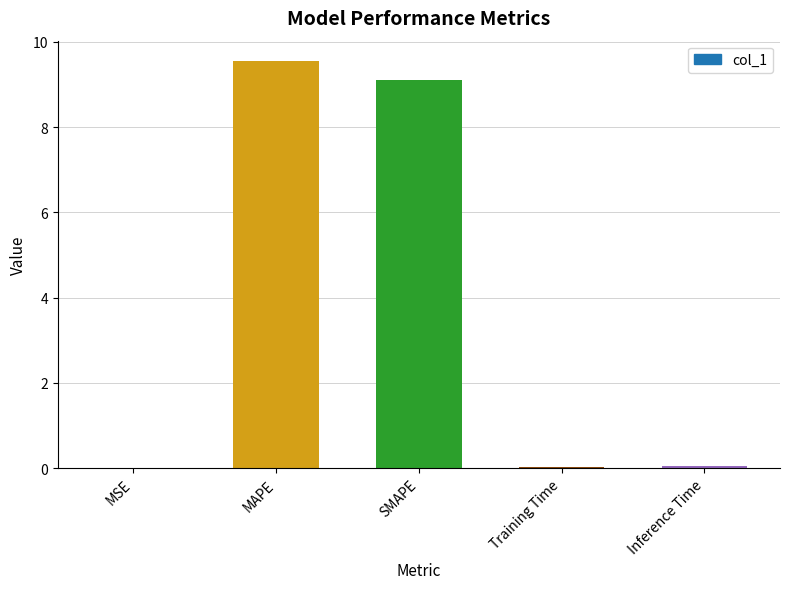

What value does the data have at MAPE?

9.6